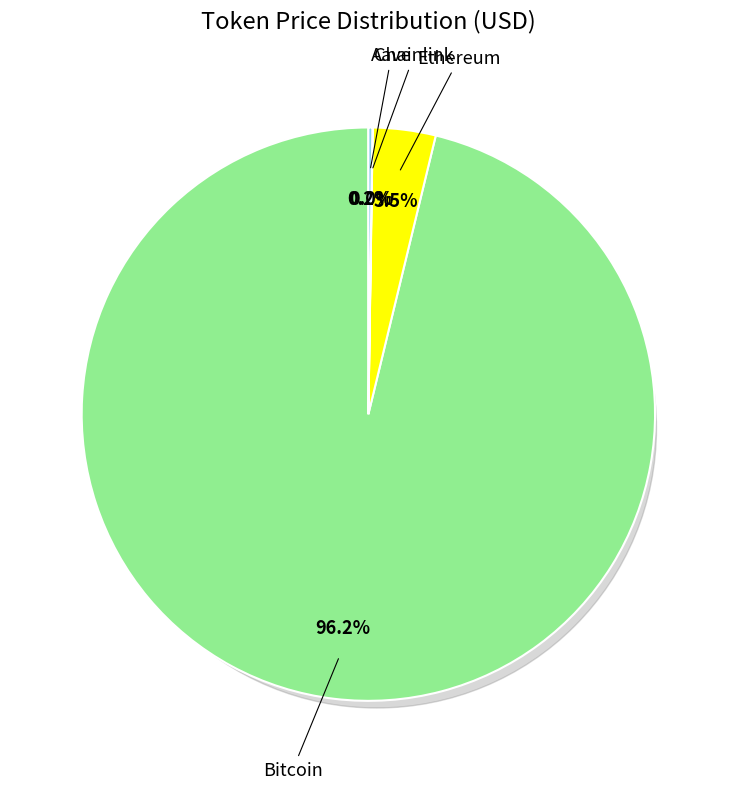

Is the sum of Ethereum and Aave greater than half?

No